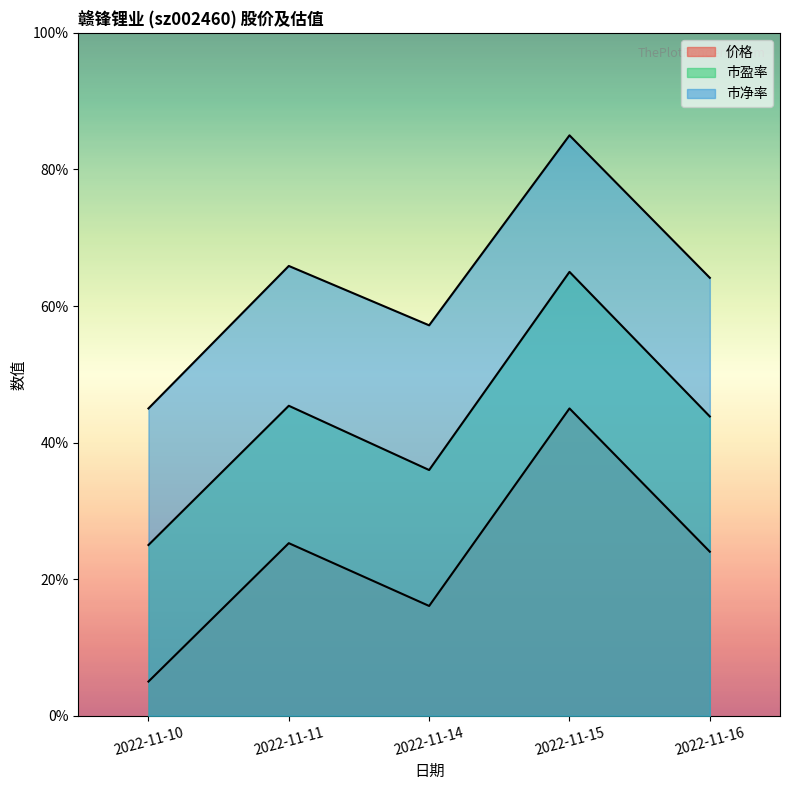

What is the average value of the 价格 series?

23.1